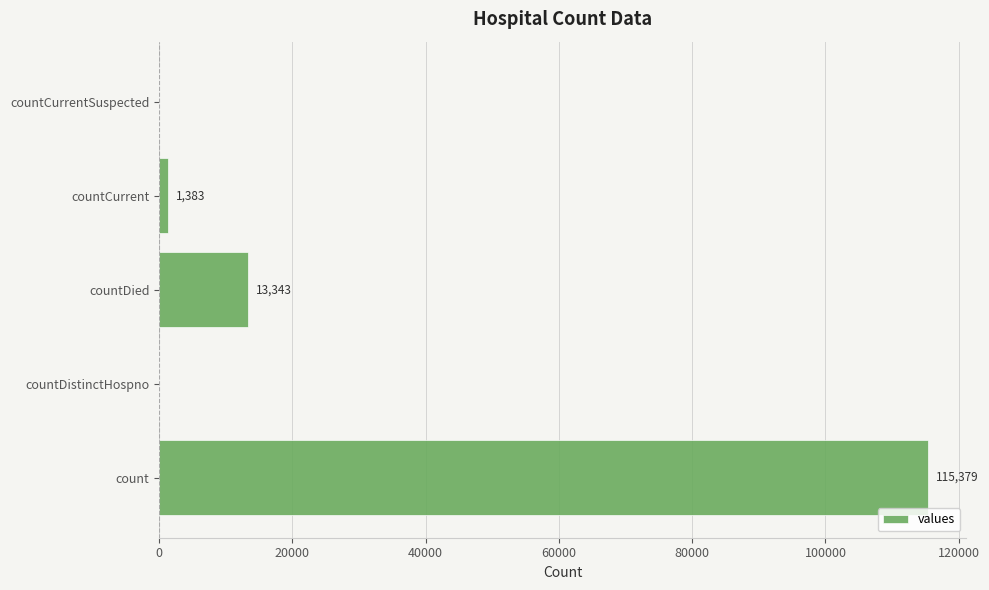

What is the maximum value shown in the chart?

115379